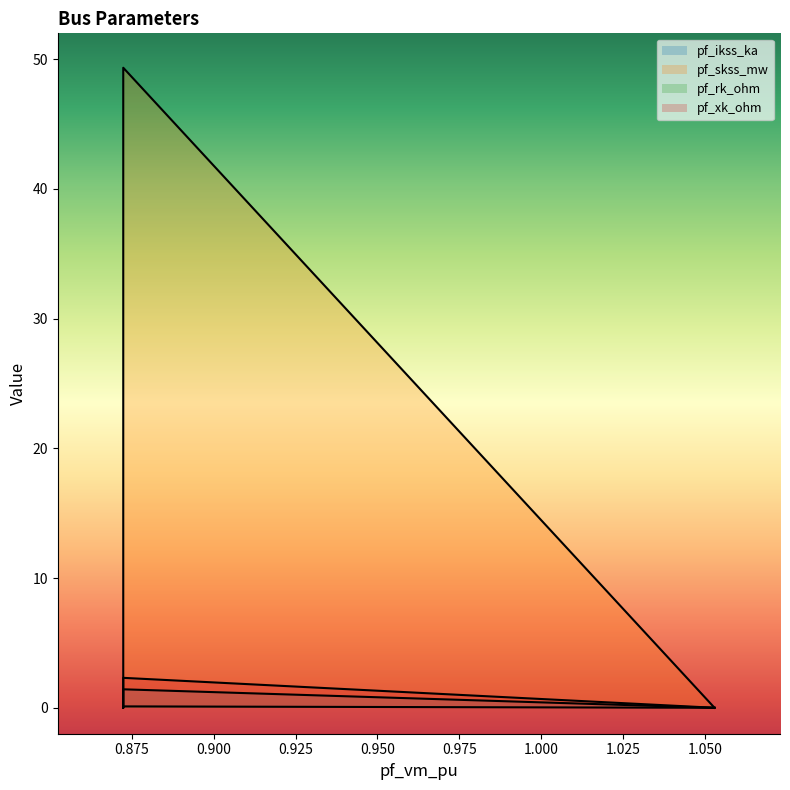

True or false: pf_skss_mw and pf_xk_ohm cross at least once.

False